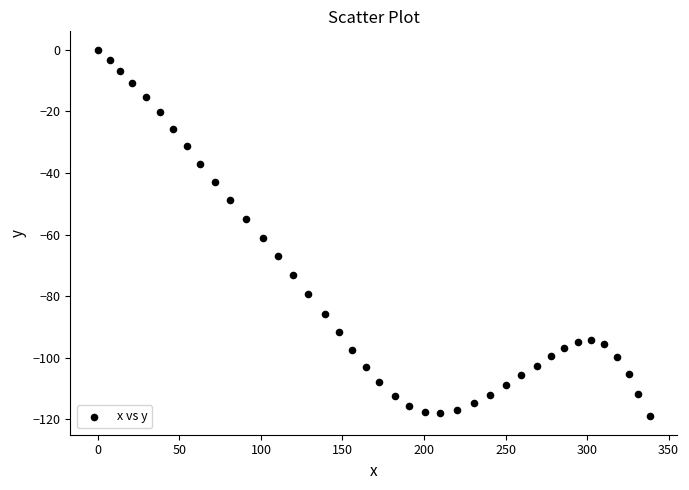

What is the range of Y values (max minus min)?

119.0